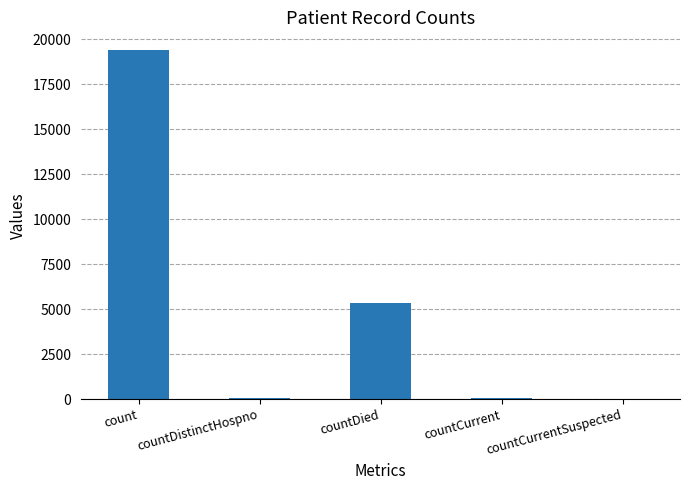

At which label is the value closest to 9710?

countDied